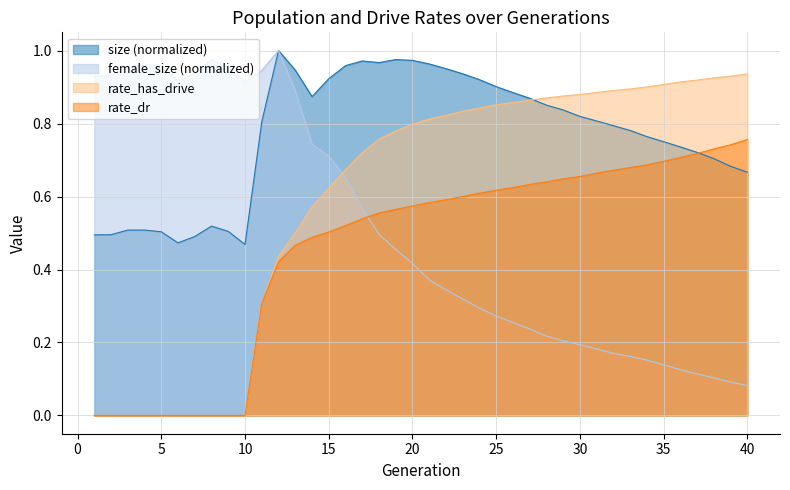

What is the maximum value shown in the chart?

1.0